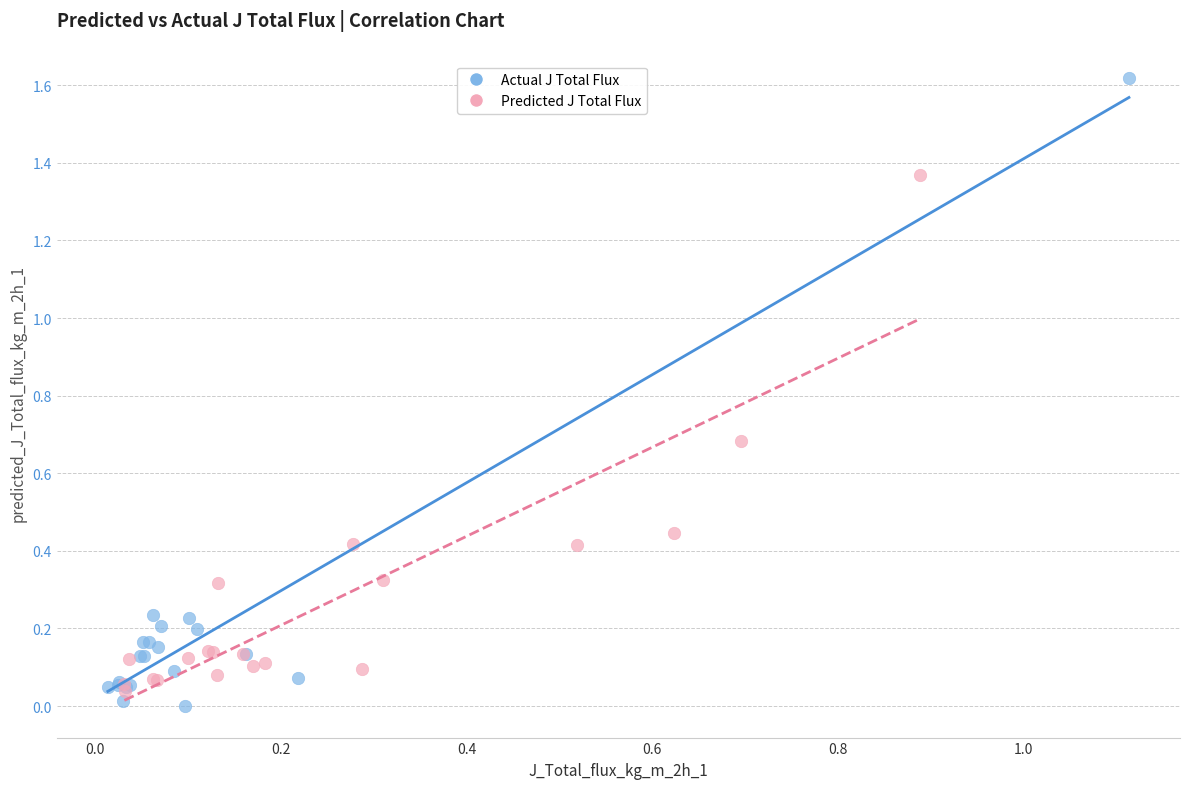

Which series has the widest spread of Y values?

Actual J Total Flux